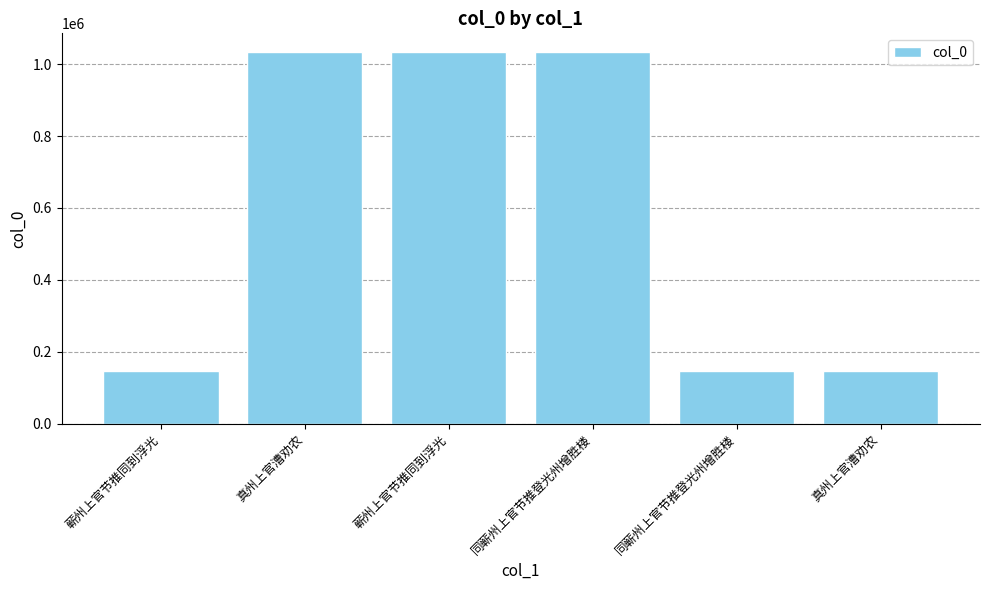

Does the chart contain any negative values?

No